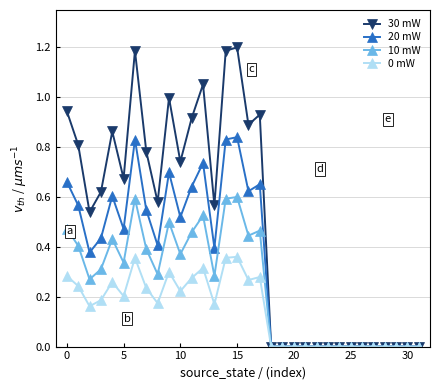

What is the greatest value displayed?

1.2